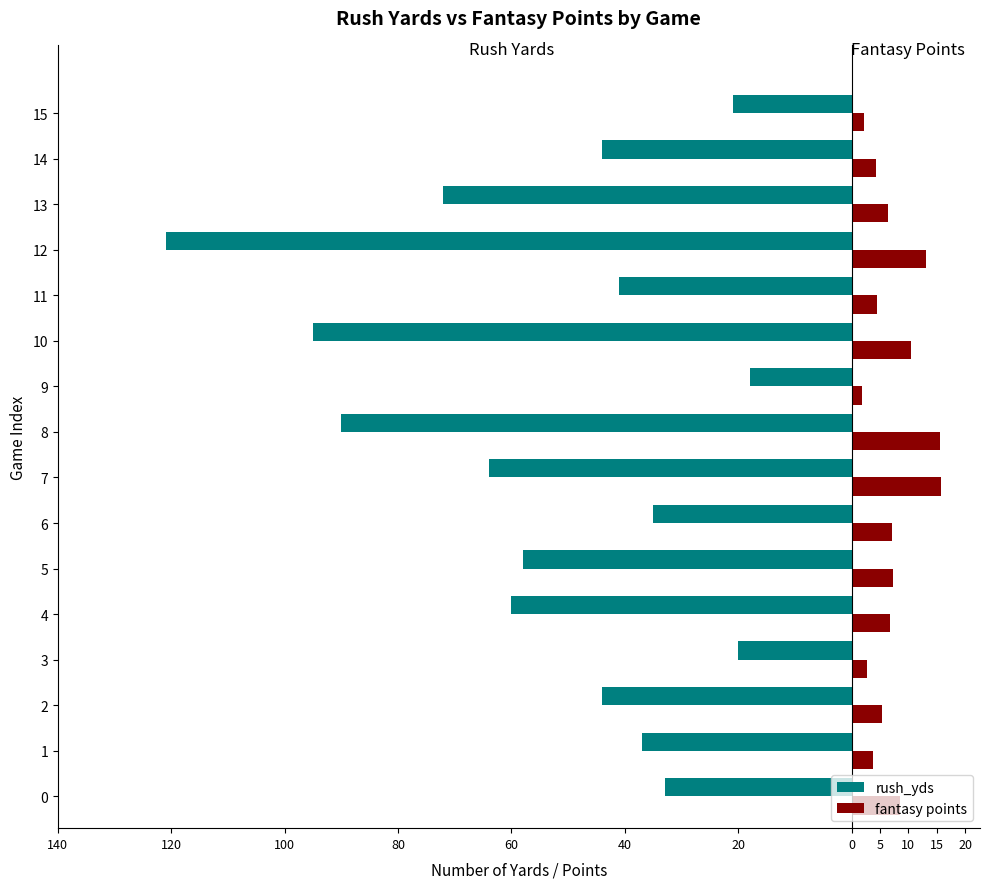

What are all the series names shown in the legend?

rush_yds, fantasy points